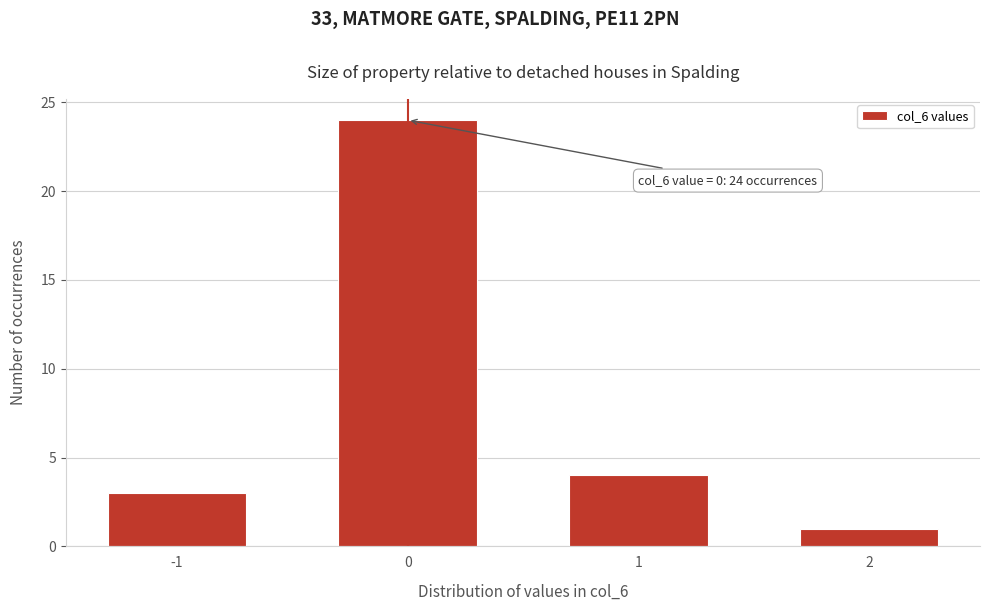

Reading left to right, what are all the values shown in this chart?

-1=3	0=24	1=4	2=1